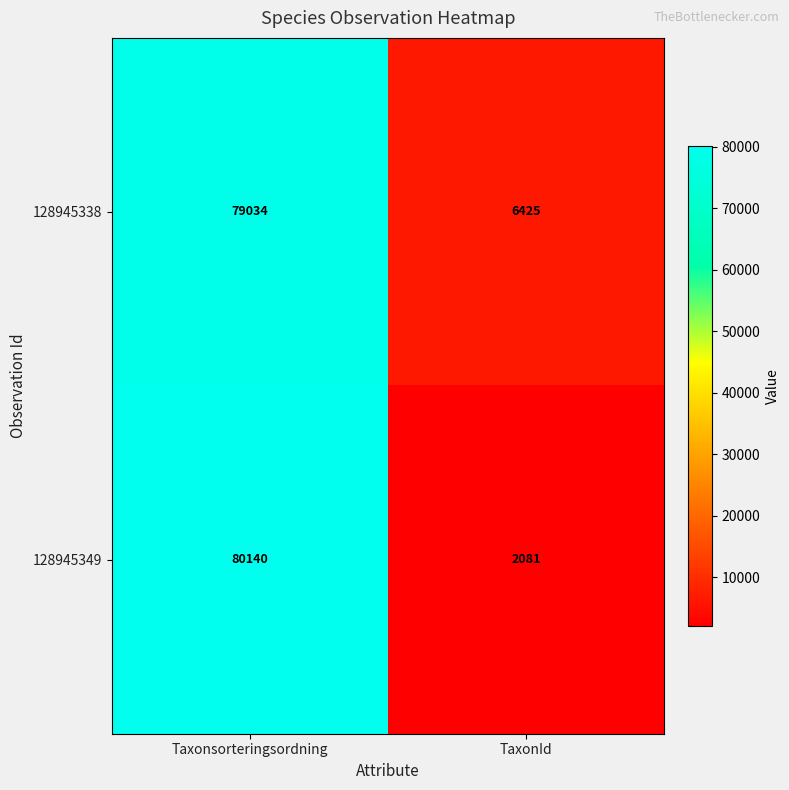

Rank the series by their maximum value, from lowest to highest.

128945338, 128945349